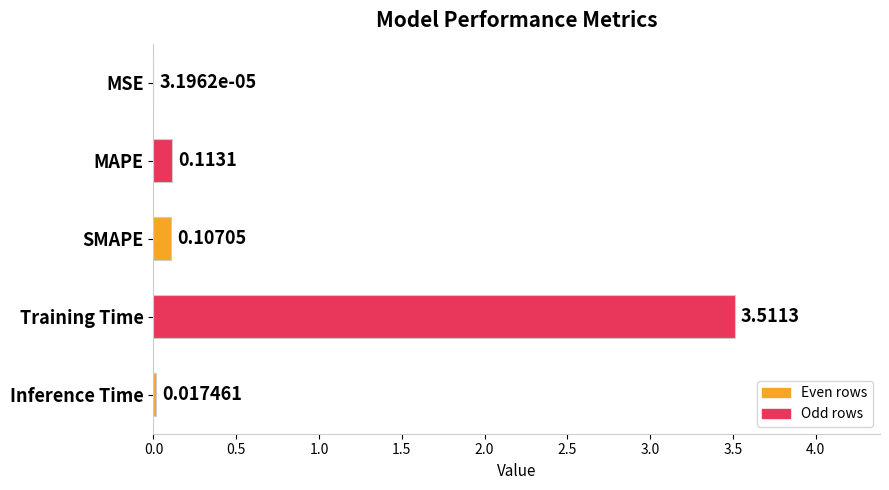

Which has a higher value, SMAPE or Inference Time?

SMAPE